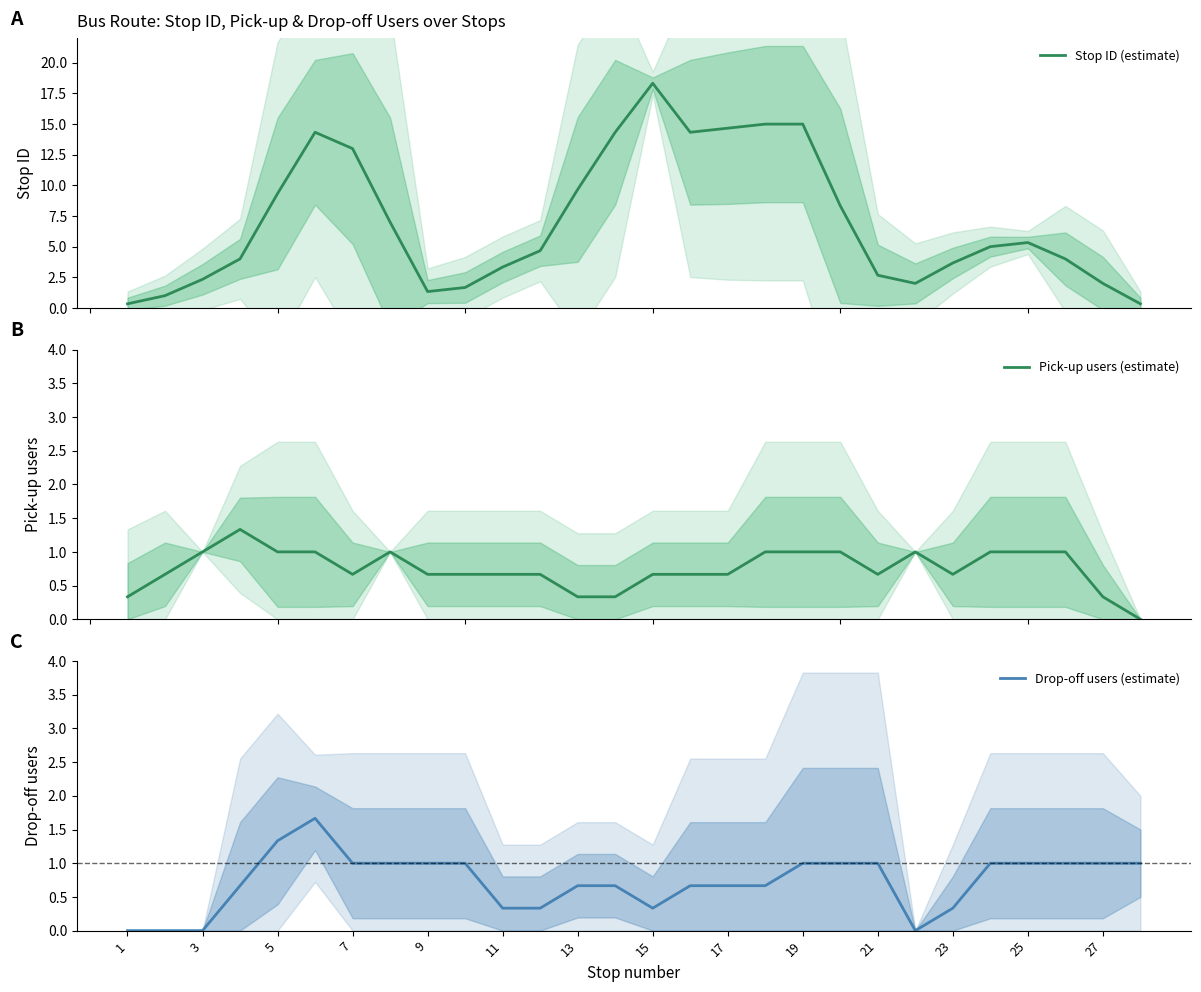

Reading left to right, extract all data points from this chart.

Stop ID (estimate): 0.3	1.0	2.3	4.0	9.3	14.3	13.0	7.0	1.3	1.7	3.3	4.7	9.7	14.3	18.3	14.3	14.7	15.0	15.0	8.3	2.7	2.0	3.7	5.0	5.3	4.0	2.0	0.3
Pick-up users (estimate): 0.3	0.7	1.0	1.3	1.0	1.0	0.7	1.0	0.7	0.7	0.7	0.7	0.3	0.3	0.7	0.7	0.7	1.0	1.0	1.0	0.7	1.0	0.7	1.0	1.0	1.0	0.3	0.0
Drop-off users (estimate): 0.0	0.0	0.0	0.7	1.3	1.7	1.0	1.0	1.0	1.0	0.3	0.3	0.7	0.7	0.3	0.7	0.7	0.7	1.0	1.0	1.0	0.0	0.3	1.0	1.0	1.0	1.0	1.0